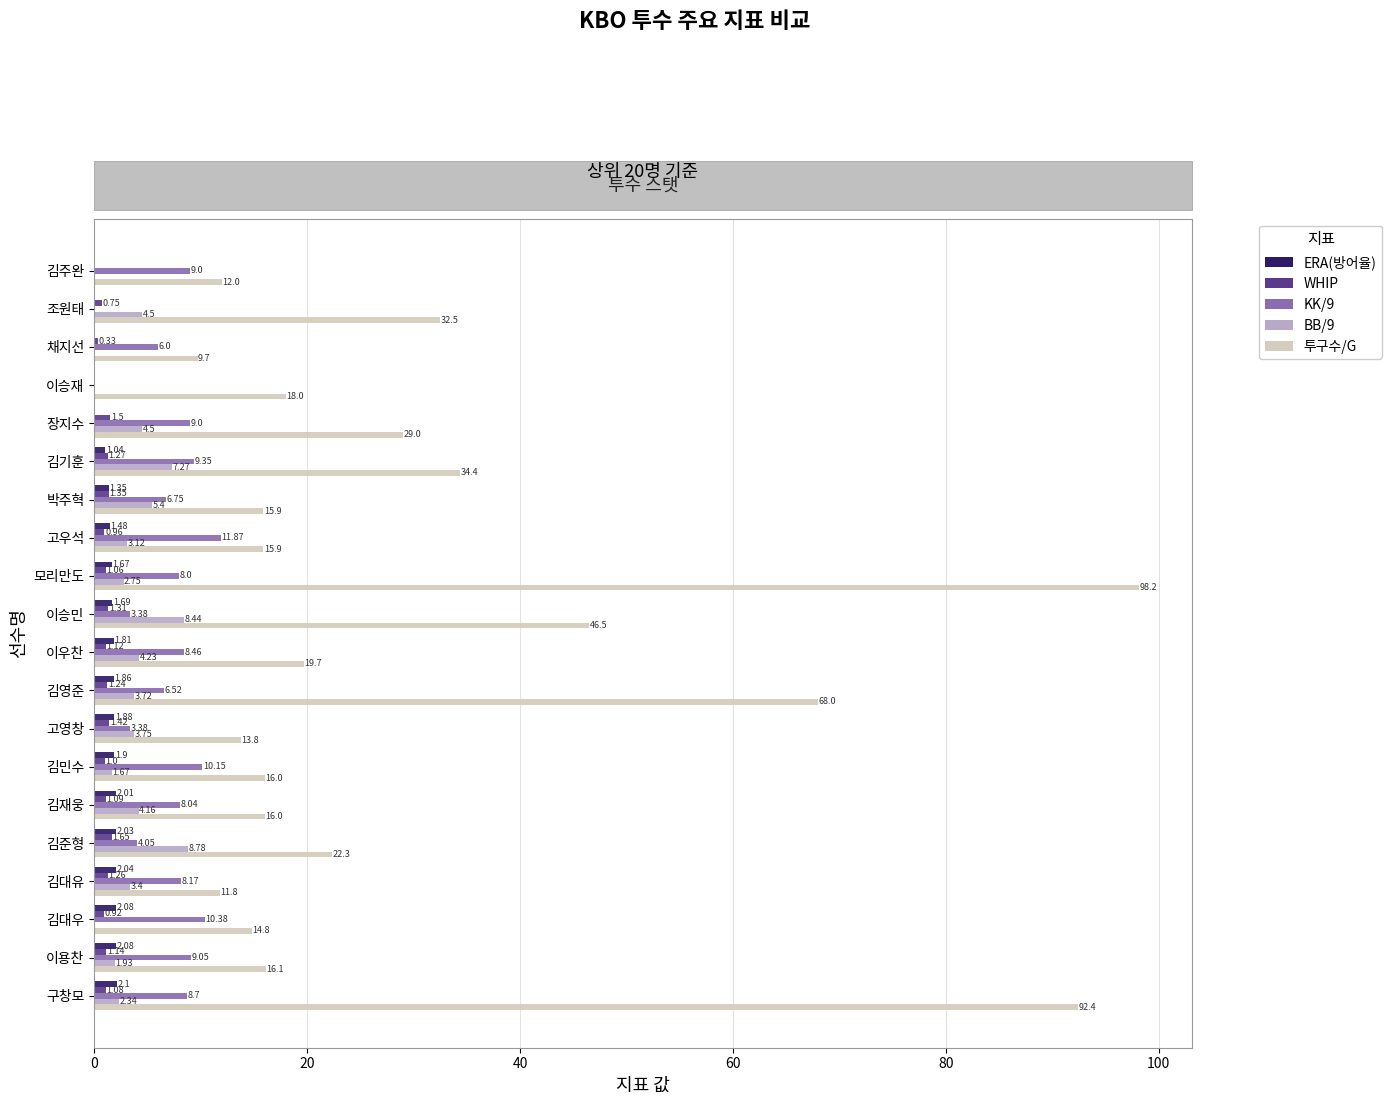

How many positive values does the WHIP series have?

18